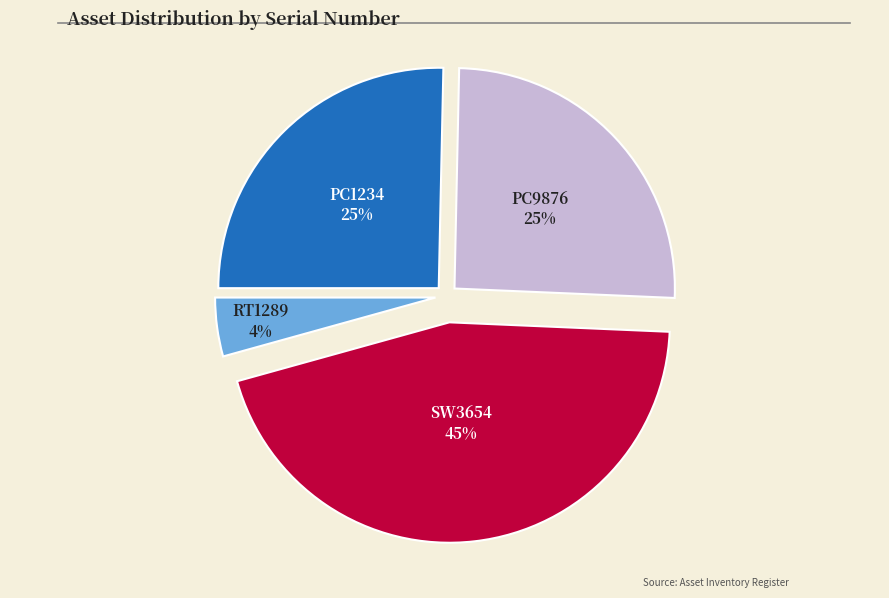

Combined, do SW3654 and PC1234 account for over 50%?

Yes